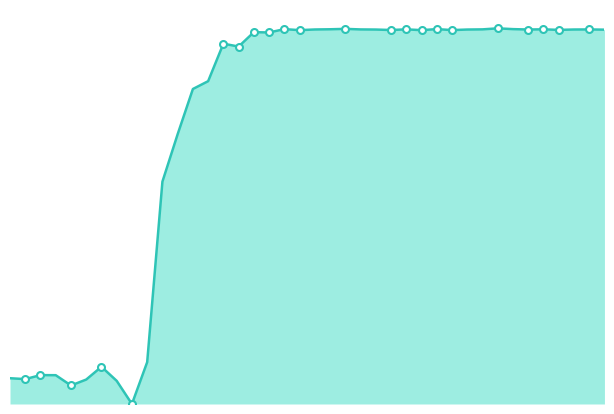

Does the chart display data point markers on the line(s)?

No